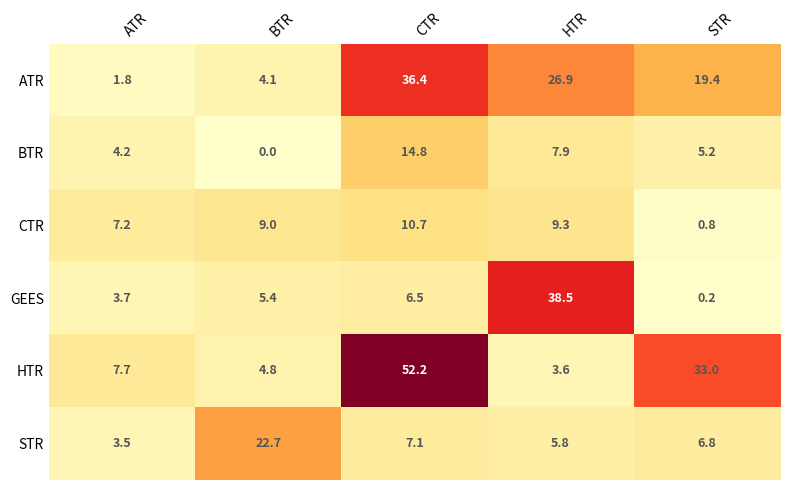

What is the difference between the second highest and minimum values in the GEES series?

6.3